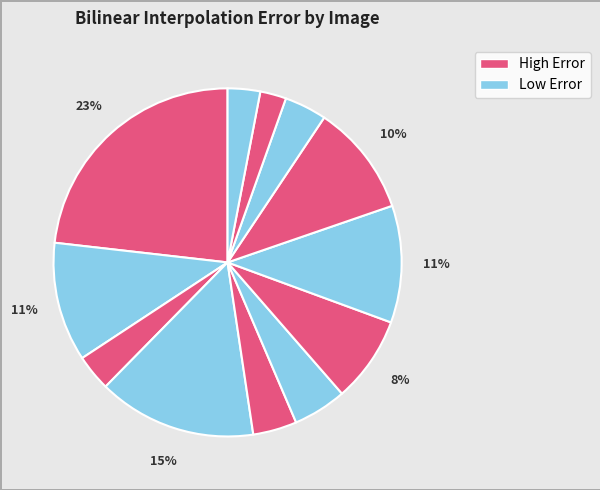

To the nearest percent, what is the average slice percentage?

8%